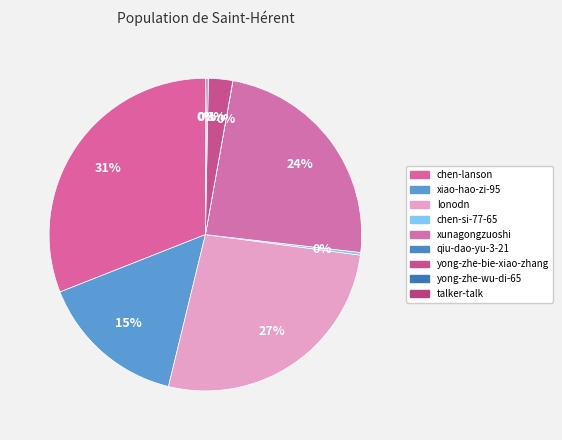

Is xunagongzuoshi the majority of the pie?

No